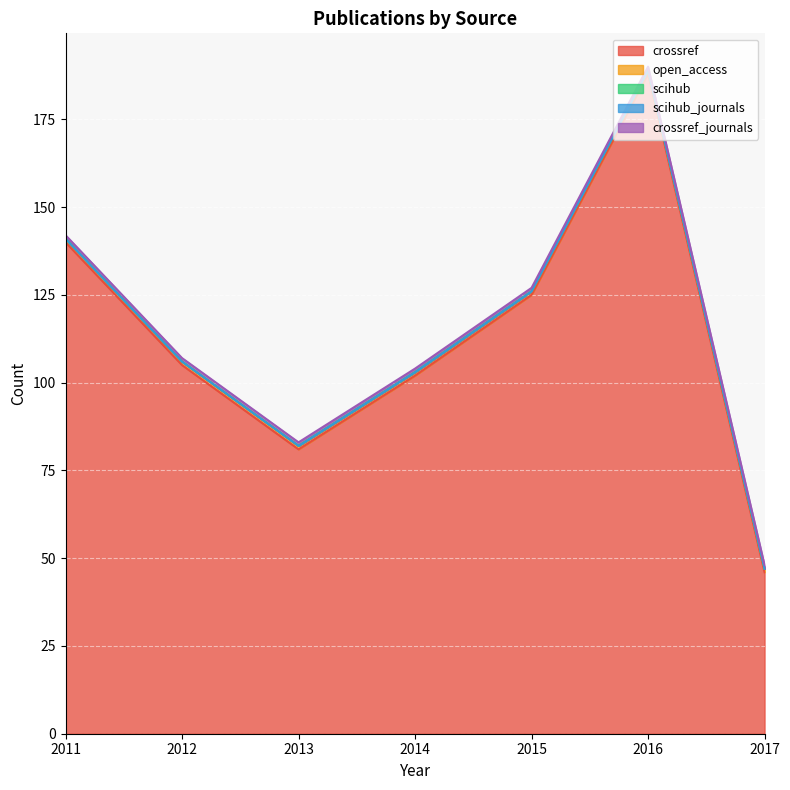

Which series changed the most between 2013 and 2015?

crossref